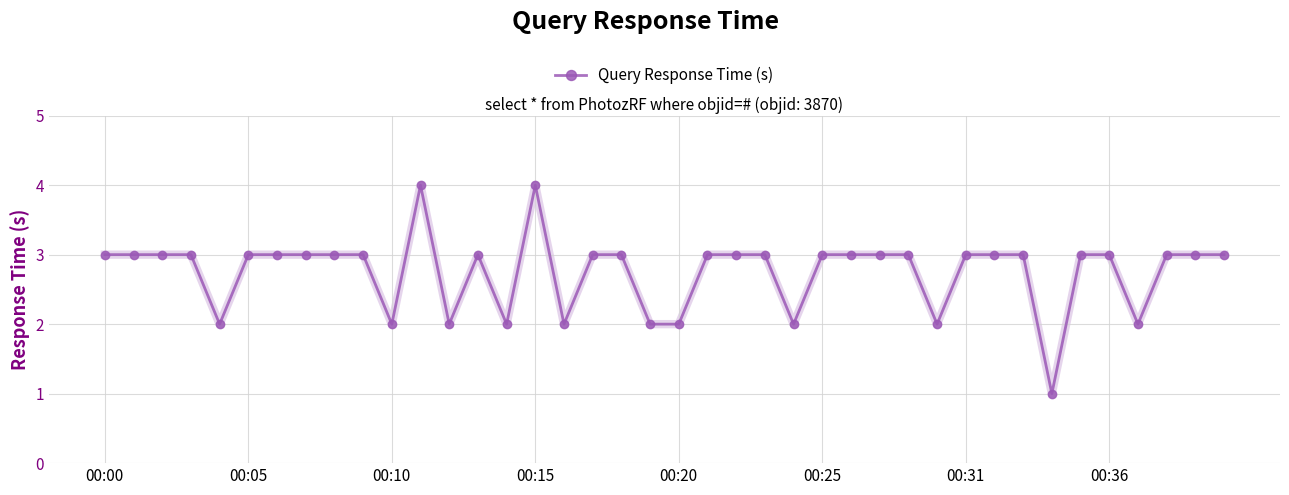

True or false: there are more than 1 points higher than both neighbors.

True